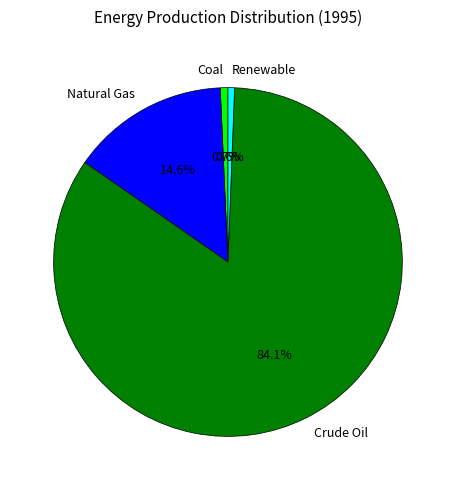

Combined, what portion of the pie is Crude Oil and Natural Gas?

98.7%